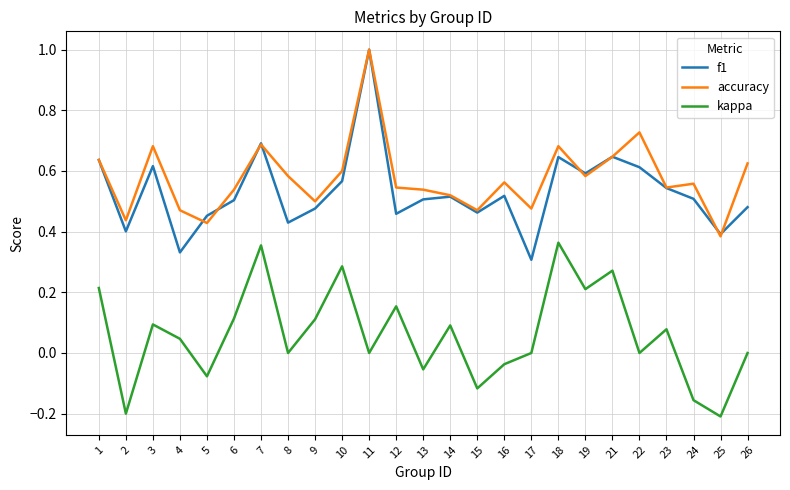

True or false: kappa and accuracy intersect in this chart.

False